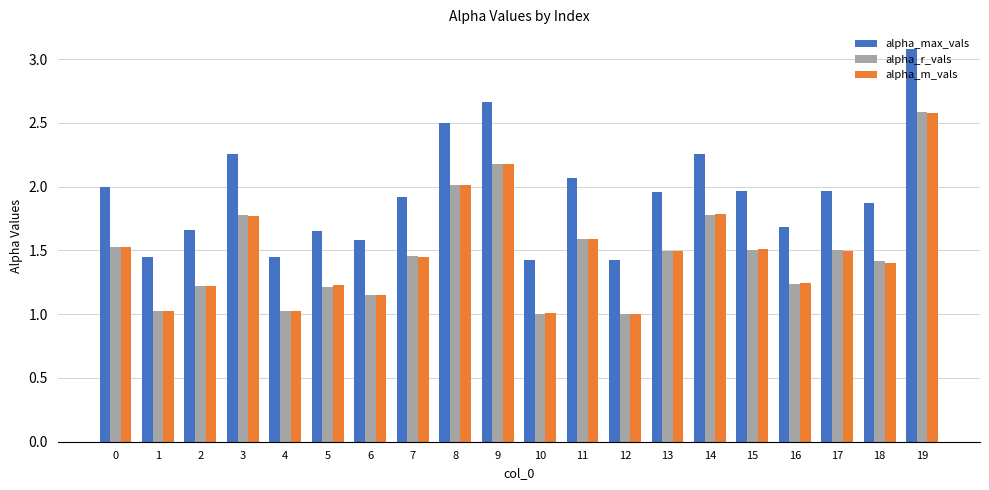

What is the sum of the alpha_max_vals values at 13 and 1?

3.4